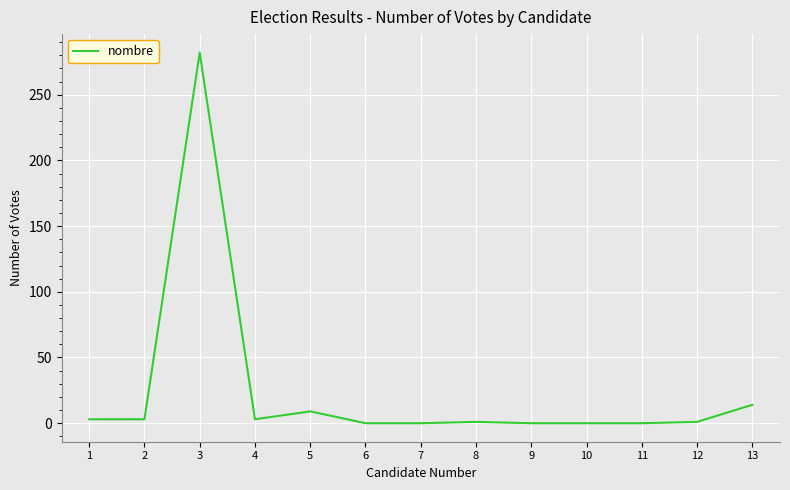

Is it true that the value at 13 is 14?

True